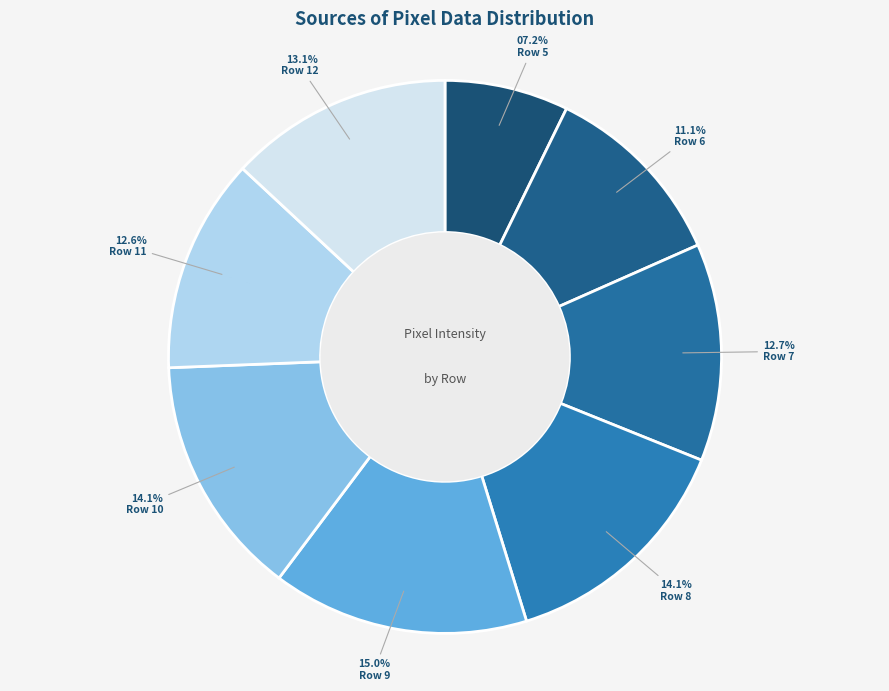

How many segments does this pie chart have?

8